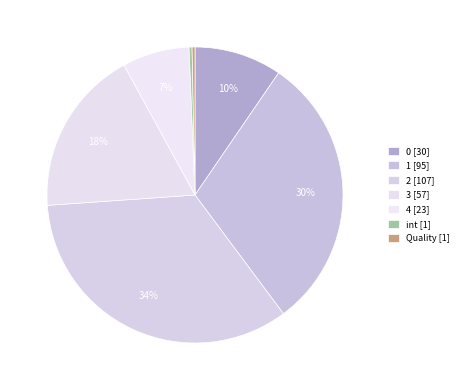

How many slices are in this pie chart?

7